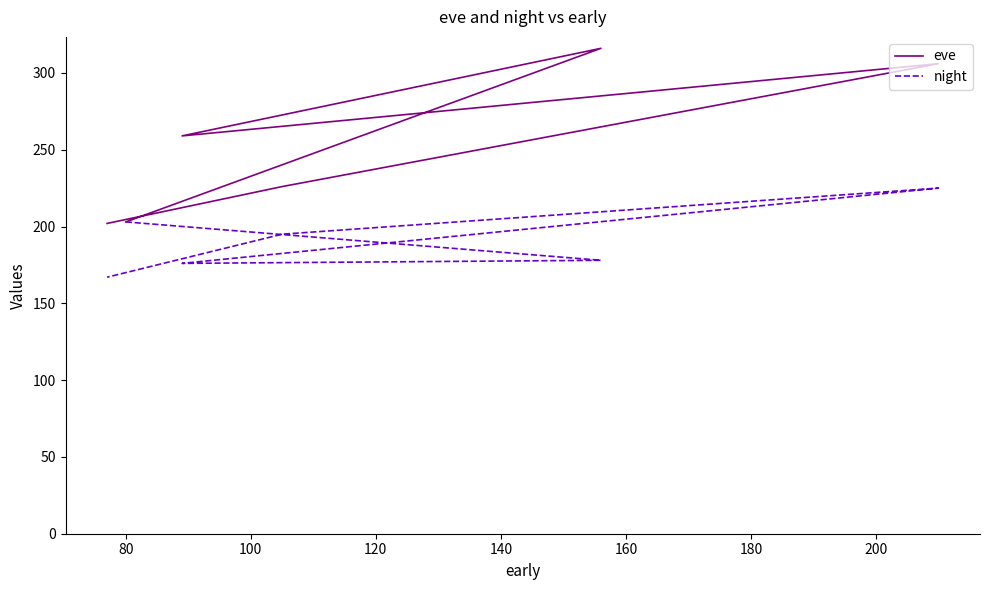

Which series has the largest range (max minus min)?

eve